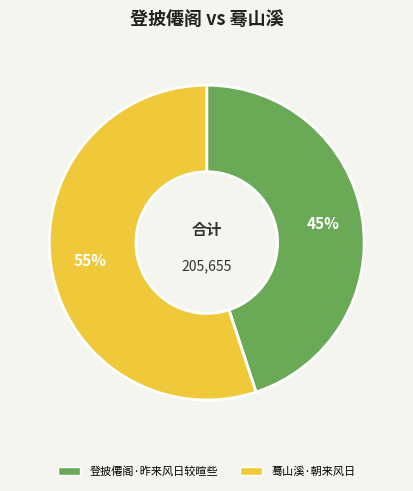

Which slice is the smallest?

登披僊阁·昨来风日较暄些